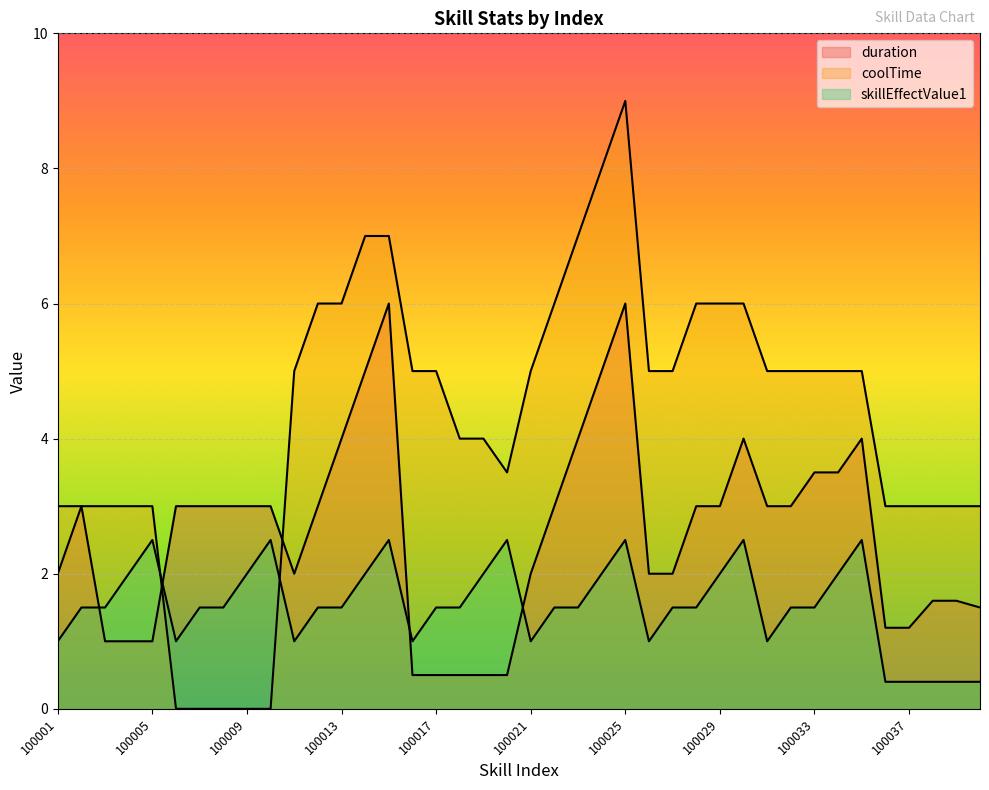

Which series ends up on top after the final intersection of duration and skillEffectValue1?

duration